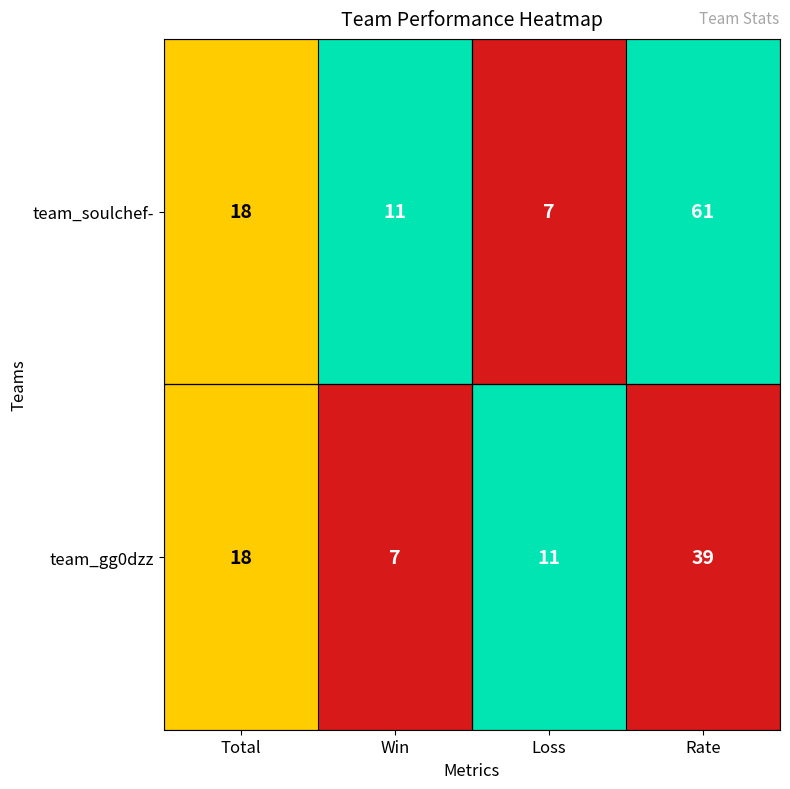

What is the difference between the maximum and minimum values in the team_gg0dzz series?

32